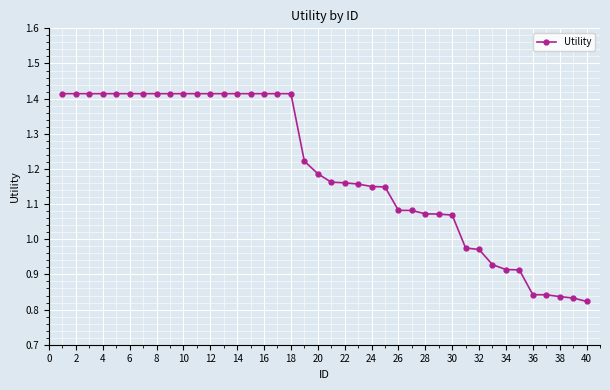

What is the difference between the maximum and minimum values?

0.6